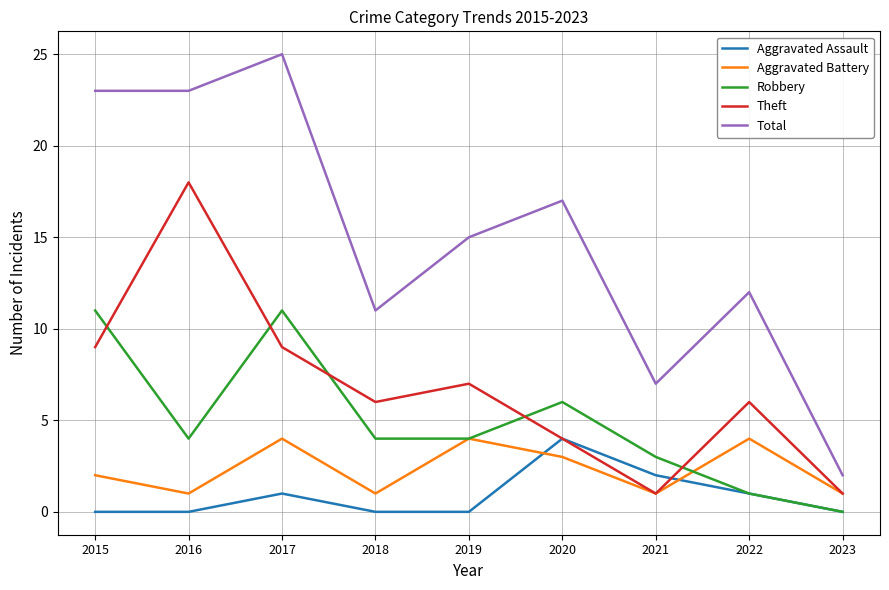

Does the chart display data point markers on the line(s)?

No